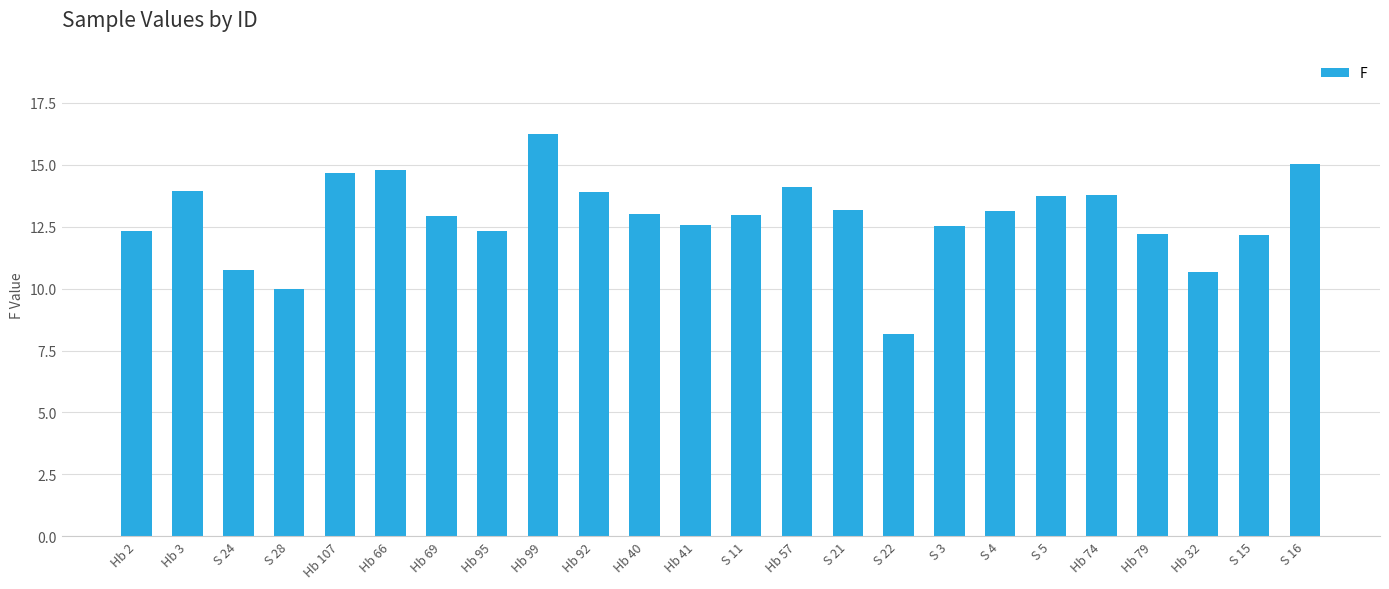

What is the sum of all values?

309.0